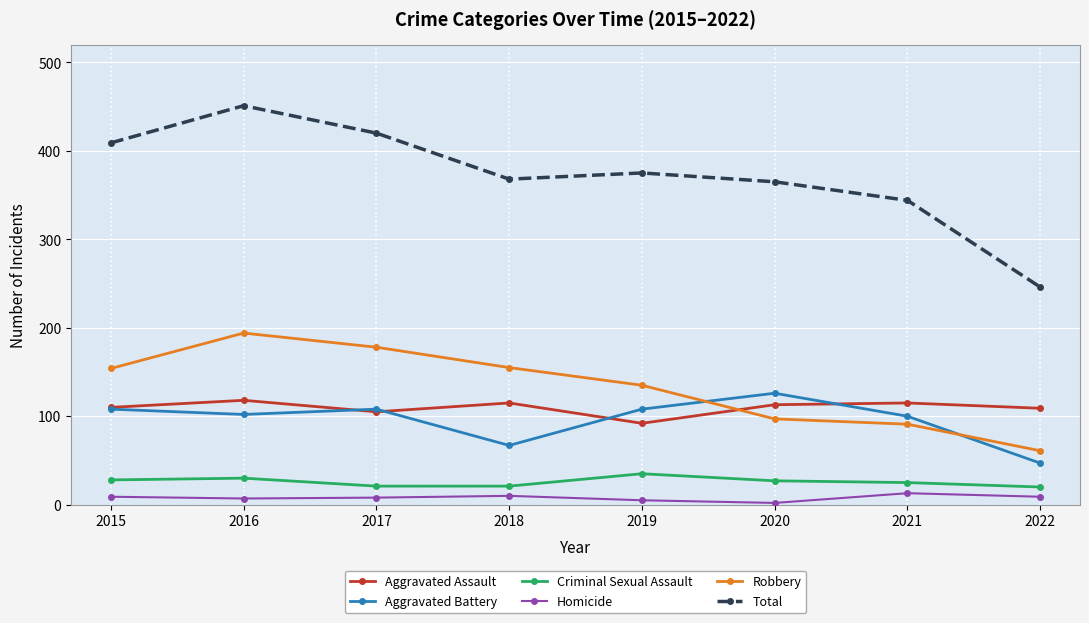

What is the value of the Total point at the 8th from the left?

246